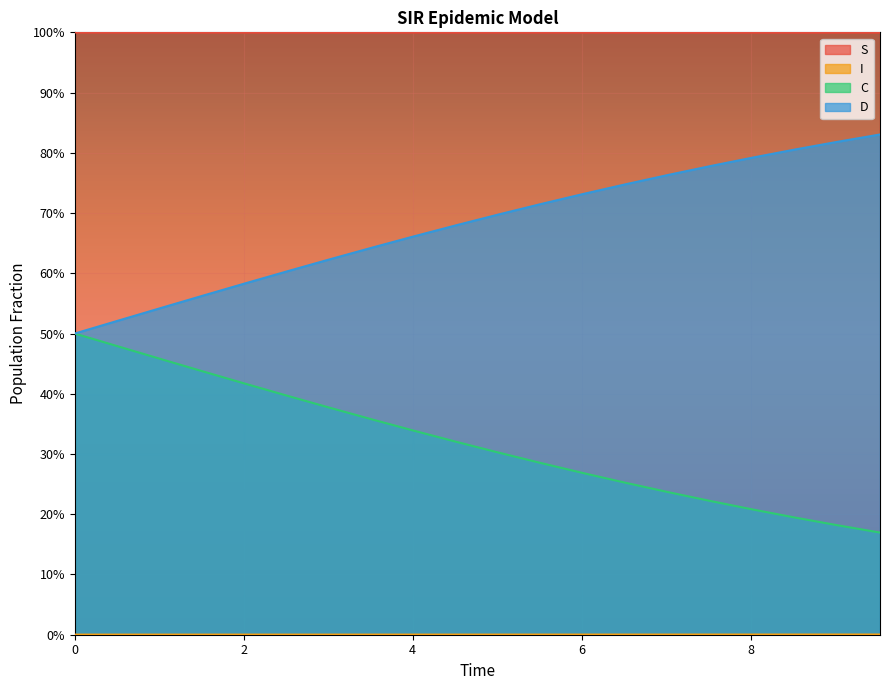

Rank the series by their maximum value, from highest to lowest.

S, D, C, I